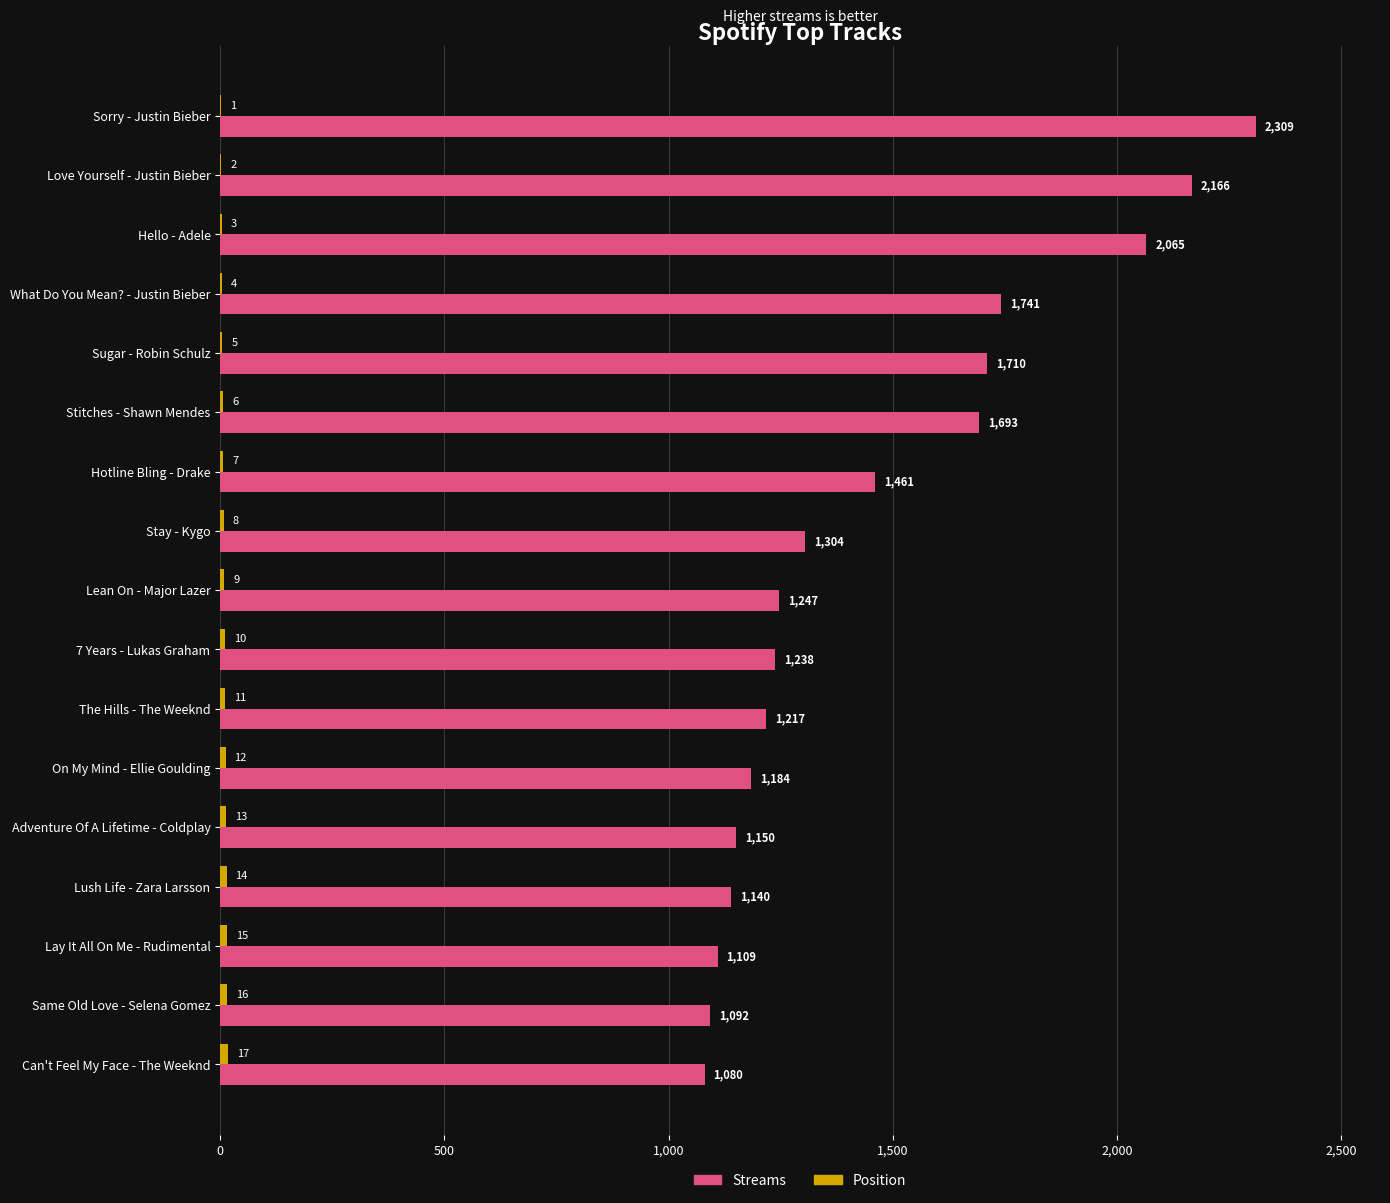

Which series changed the most between Hotline Bling - Drake and Lean On - Major Lazer?

Streams